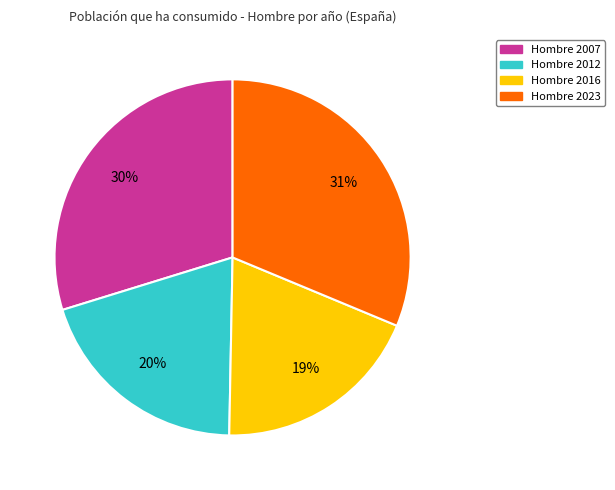

Which has a higher value, Hombre 2007 or Hombre 2023?

Hombre 2023